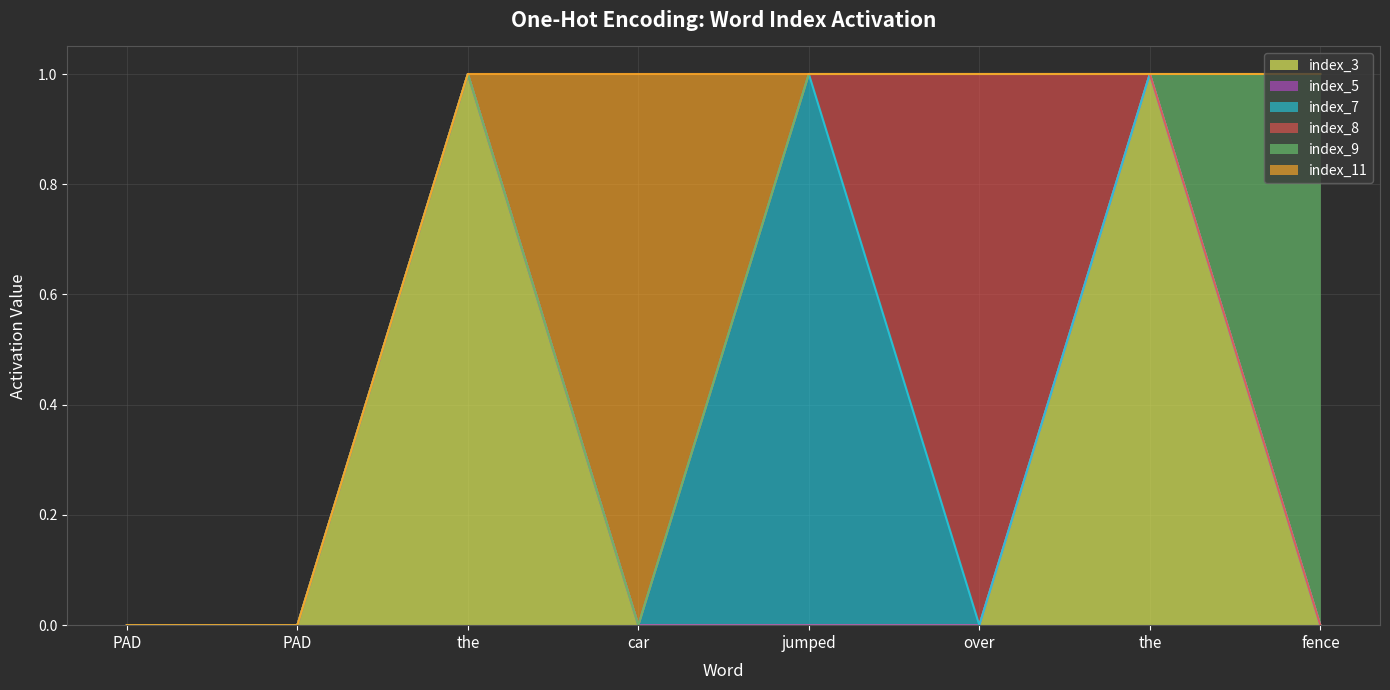

At the, list the series in order from largest to smallest.

index_3 (line), index_5 (line), index_7 (line), index_8 (line), index_9 (line), index_11 (line)